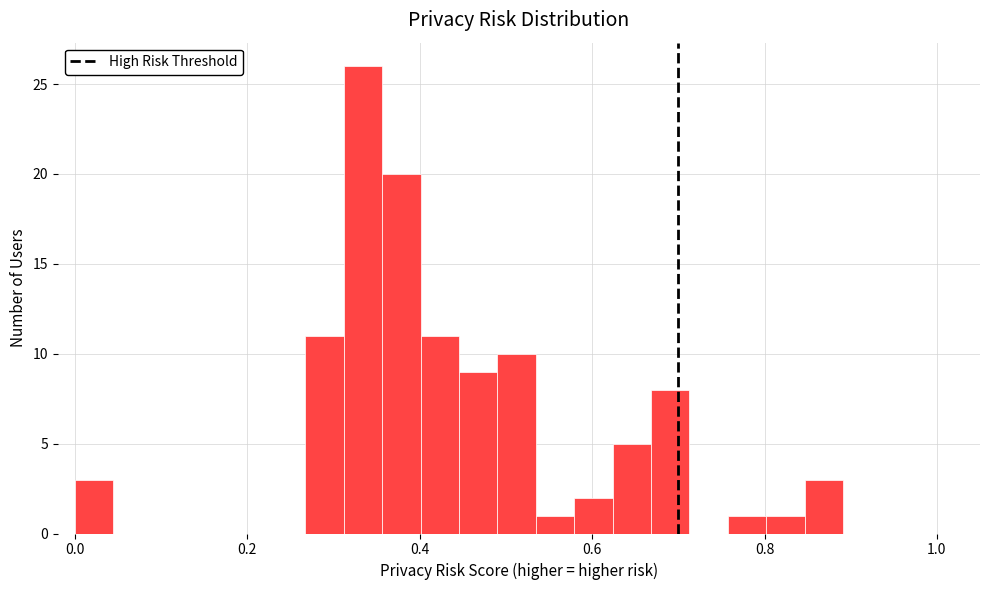

Read against the x-axis, roughly where is the centre of the tallest bar?

0.34